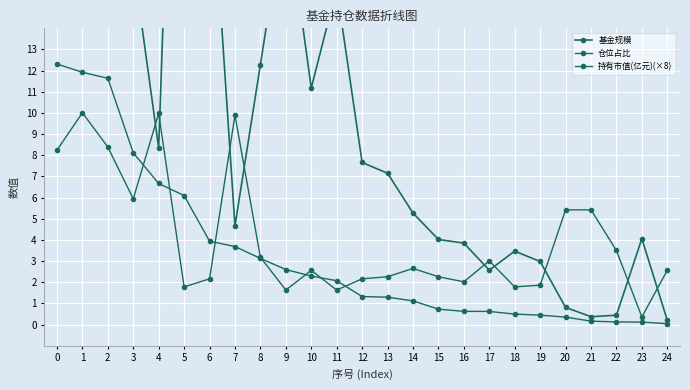

Rank the series by their maximum value, from lowest to highest.

仓位占比, 持有市值(亿元)(×8), 基金规模